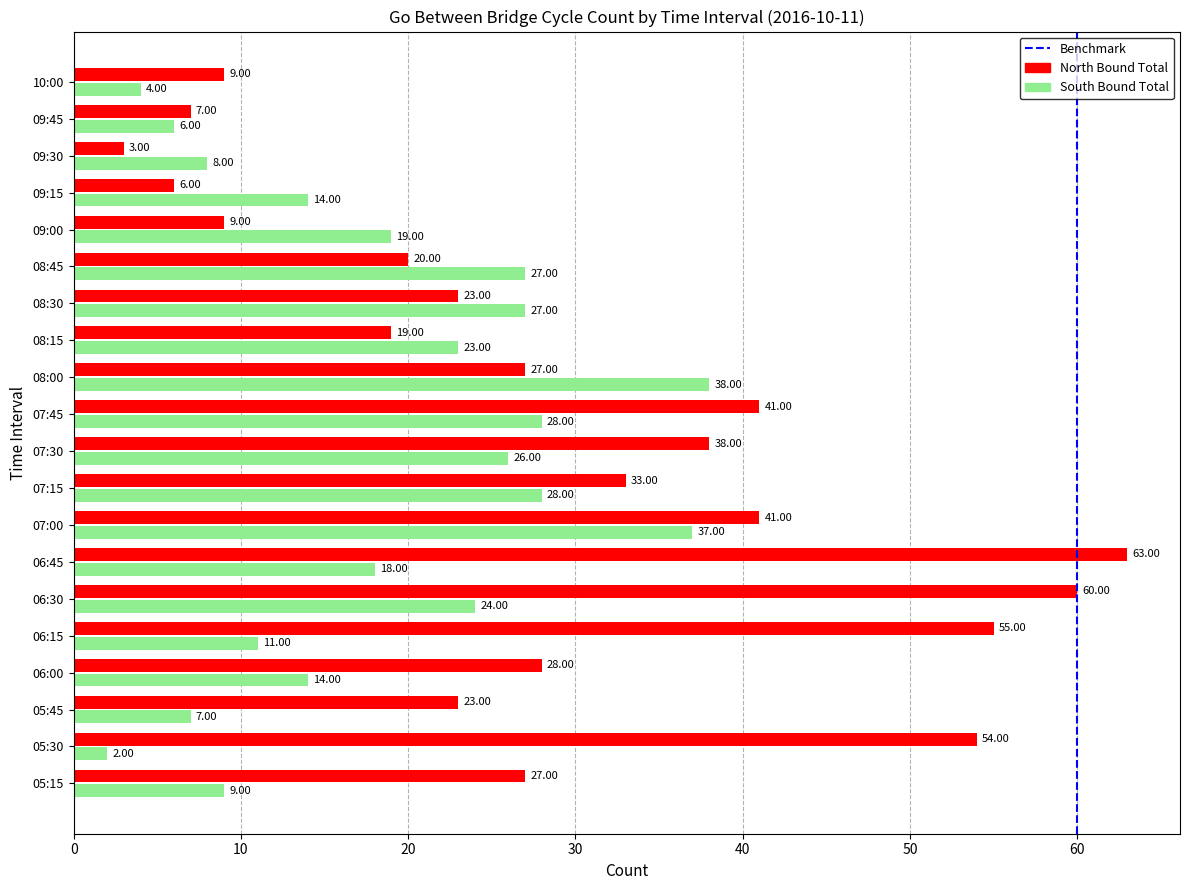

Which series has the largest range (max minus min)?

North Bound Total